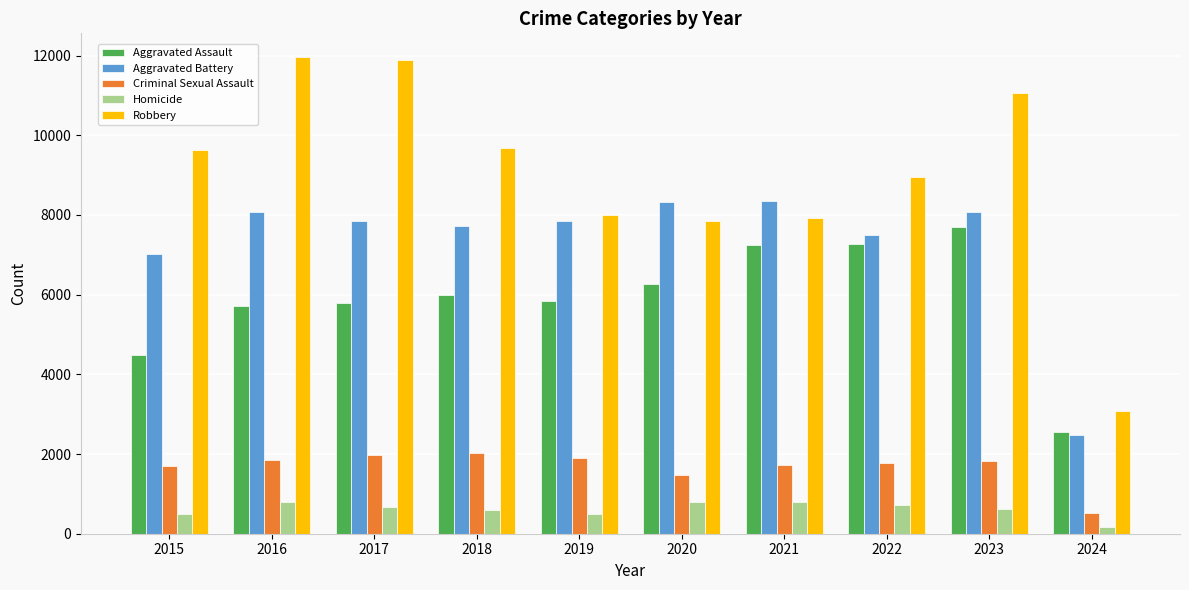

What is the difference between the maximum and minimum values in the Criminal Sexual Assault series?

1515